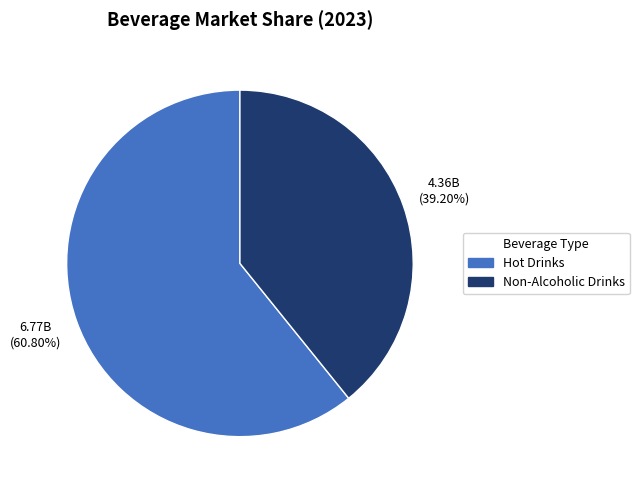

Which slice represents more than half of the pie?

Hot Drinks